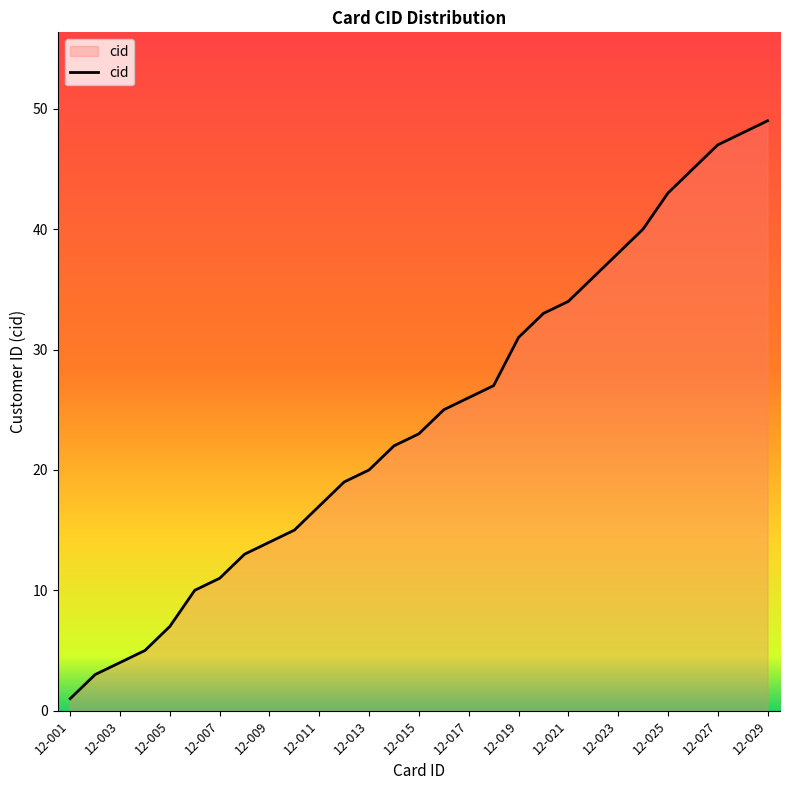

What is the difference between the maximum and minimum values?

48